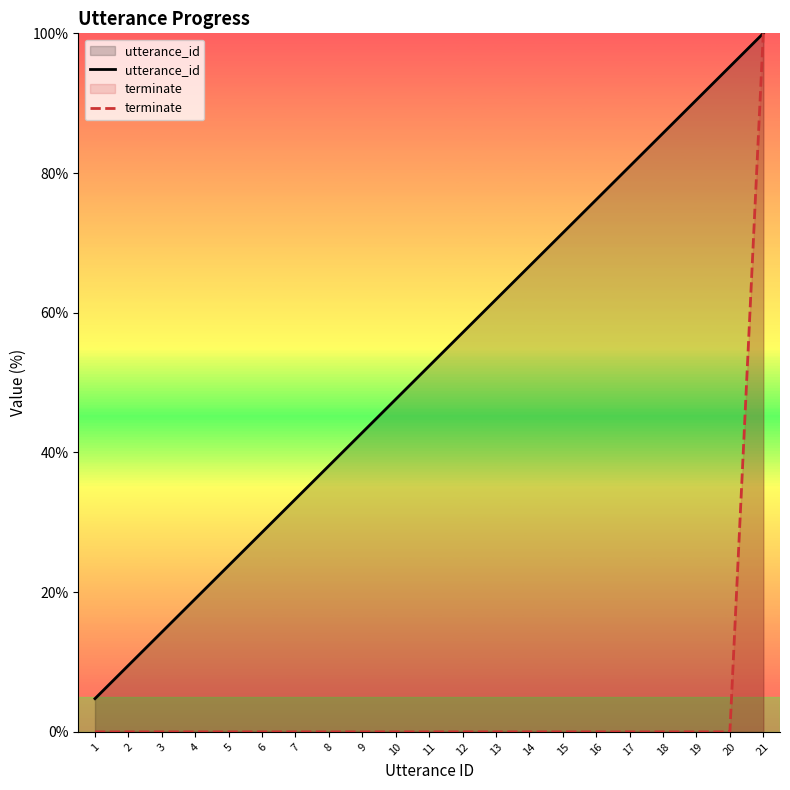

True or false: utterance_id and terminate intersect in this chart.

False